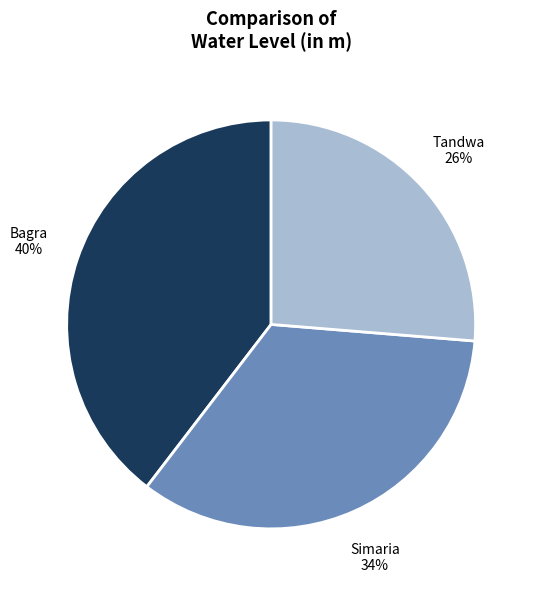

Do Tandwa and Simaria together represent more than half of the pie?

Yes